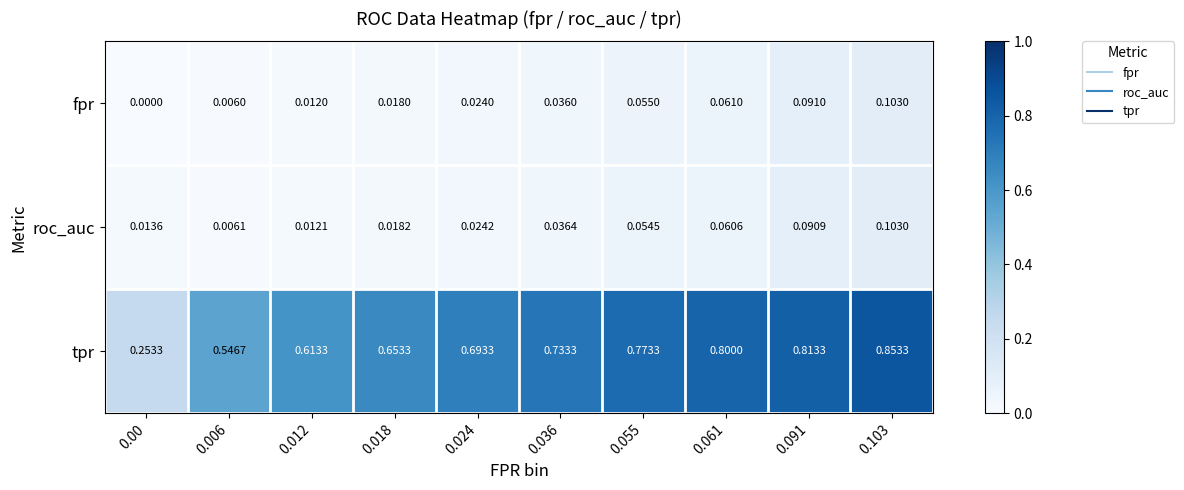

Which label corresponds to the largest value in the chart?

0.103